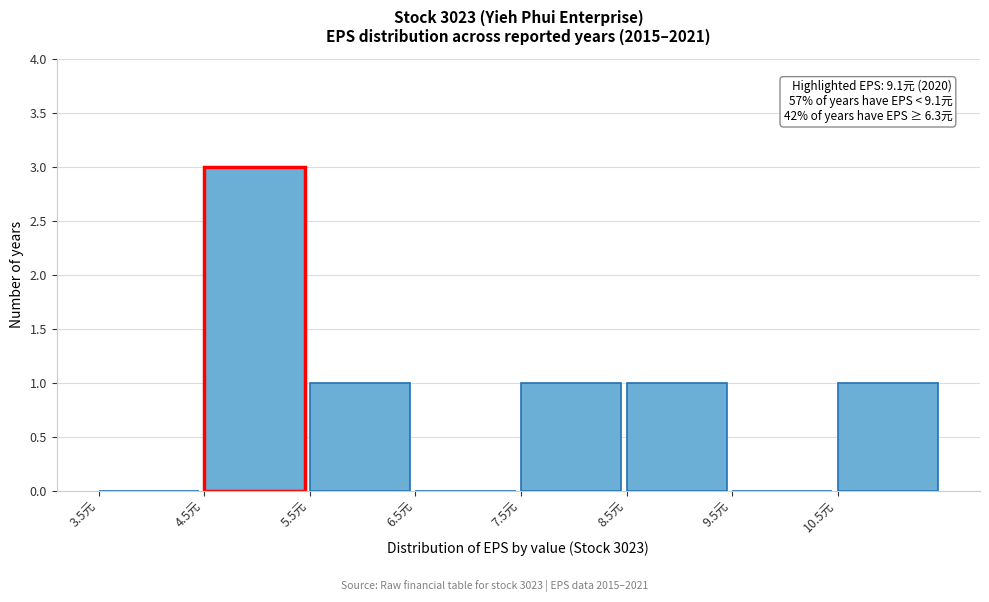

Over which range of the x-axis is the bar tallest?

4.5 to 5.5